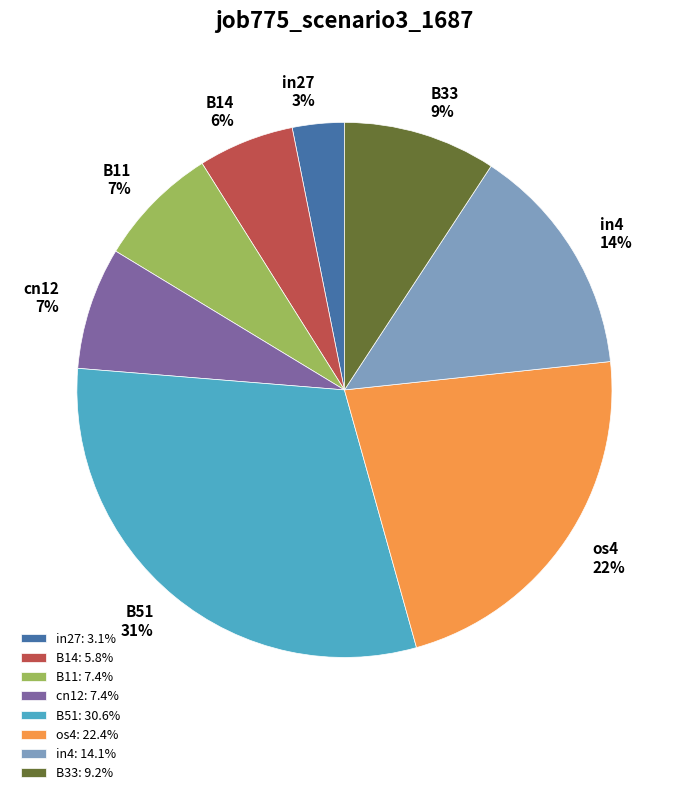

The cn12 slice represents 1% of the pie. True or false?

False